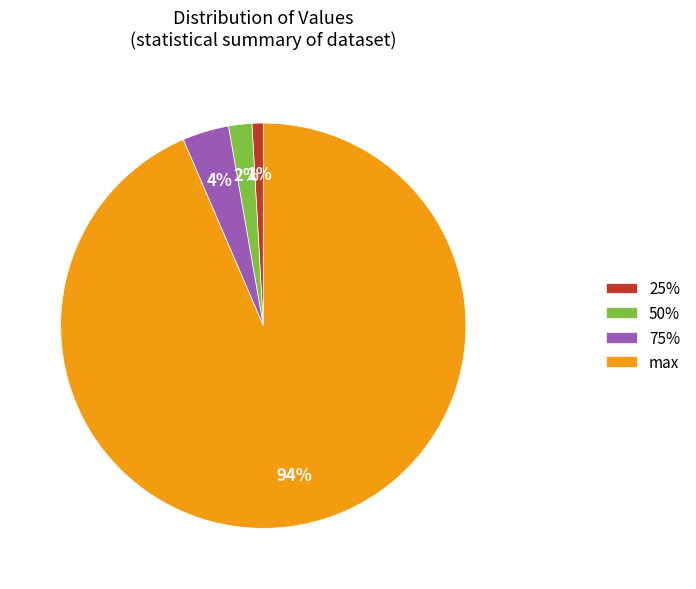

How many slices are in this pie chart?

4